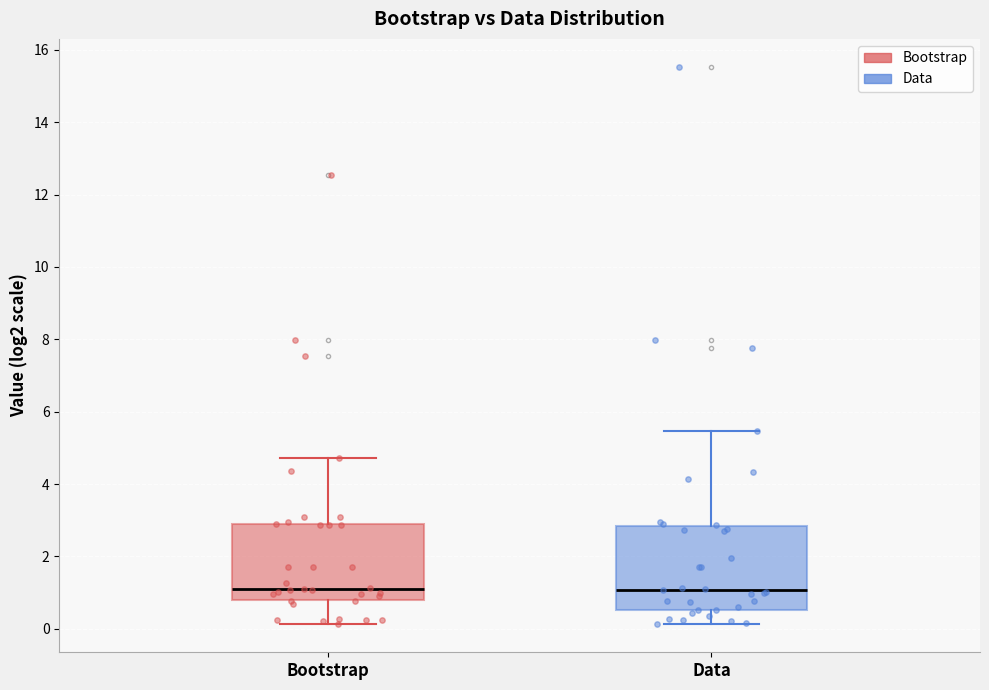

Reading left to right, read every box against the y-axis: the position of its median line, the range the box covers, and the ends of its whiskers. The values are not printed on the chart, so give them approximately, as read against the axis.

Bootstrap: median 1.2, box 0.8 to 2.8, whiskers 0.2 to 4.8
Data: median 1.0, box 0.6 to 2.8, whiskers 0.2 to 5.4